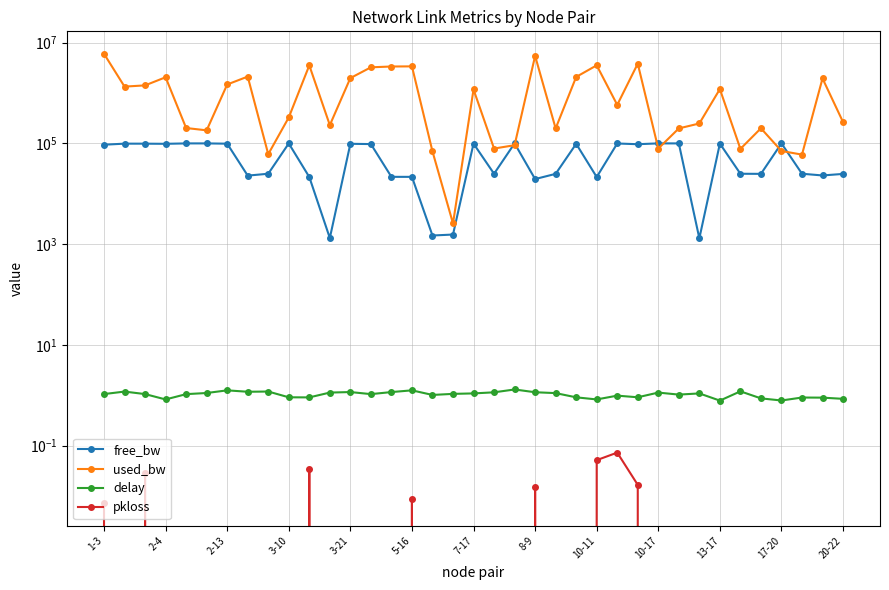

True or false: used_bw and pkloss intersect in this chart.

False